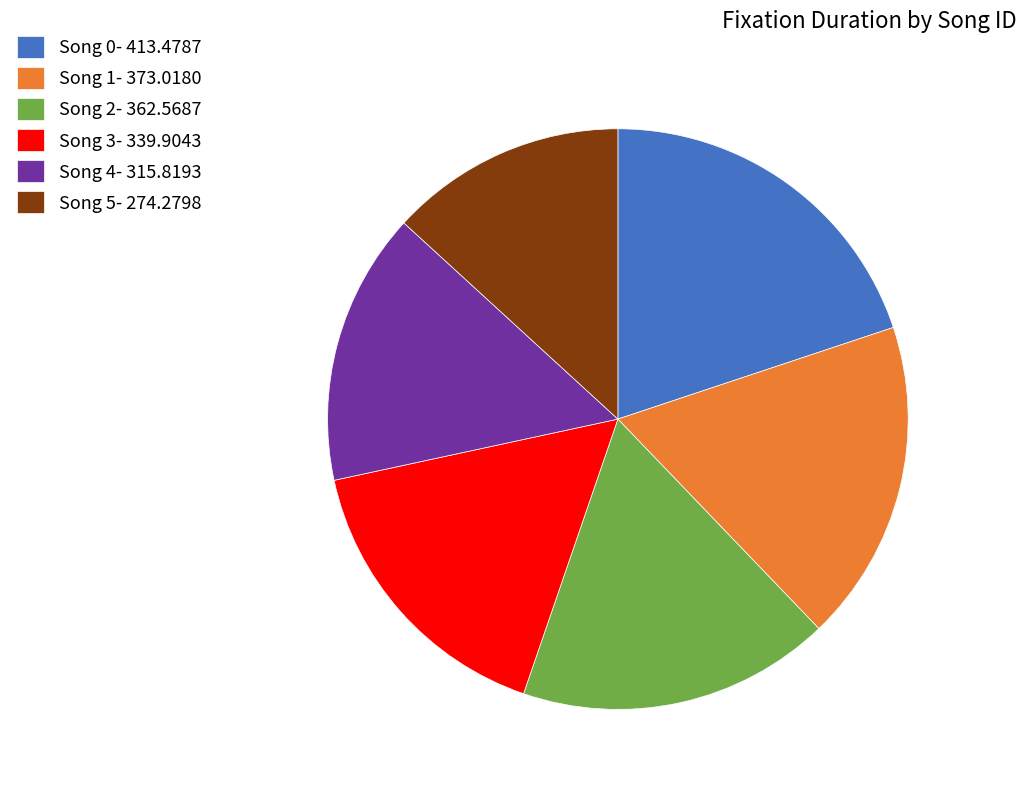

How many slices are in this pie chart?

6